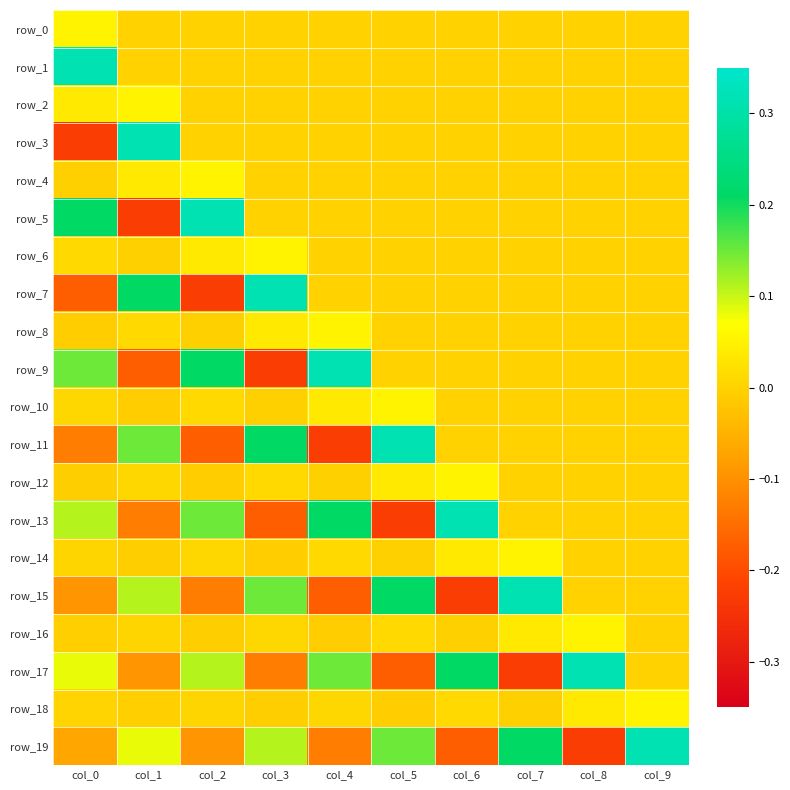

At which label does row_5 reach its minimum?

col_1